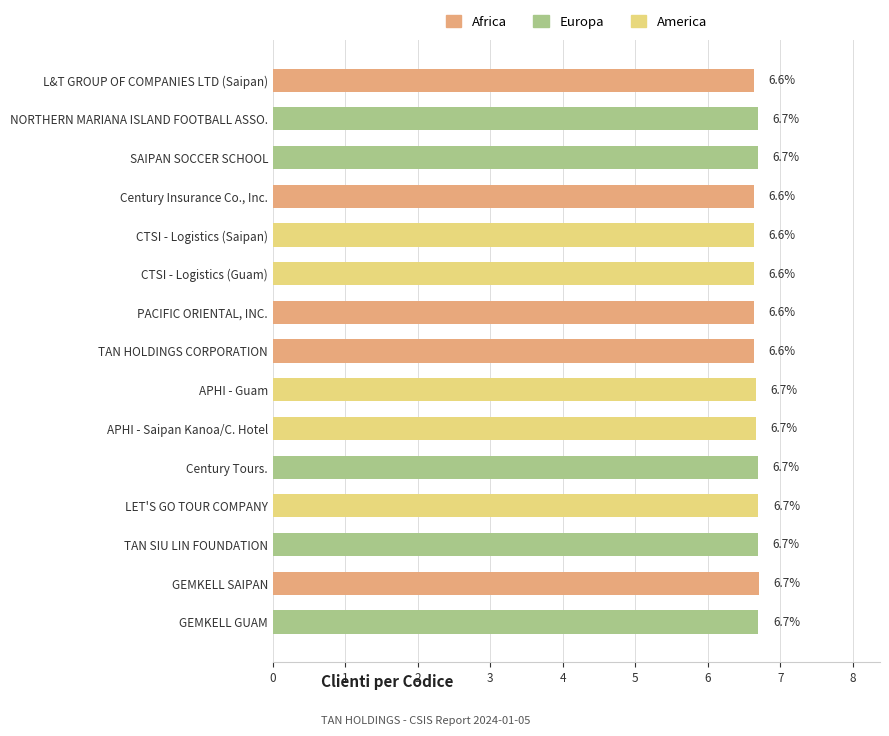

What is the change in value from Century Insurance Co., Inc. to LET'S GO TOUR COMPANY?

+0.1